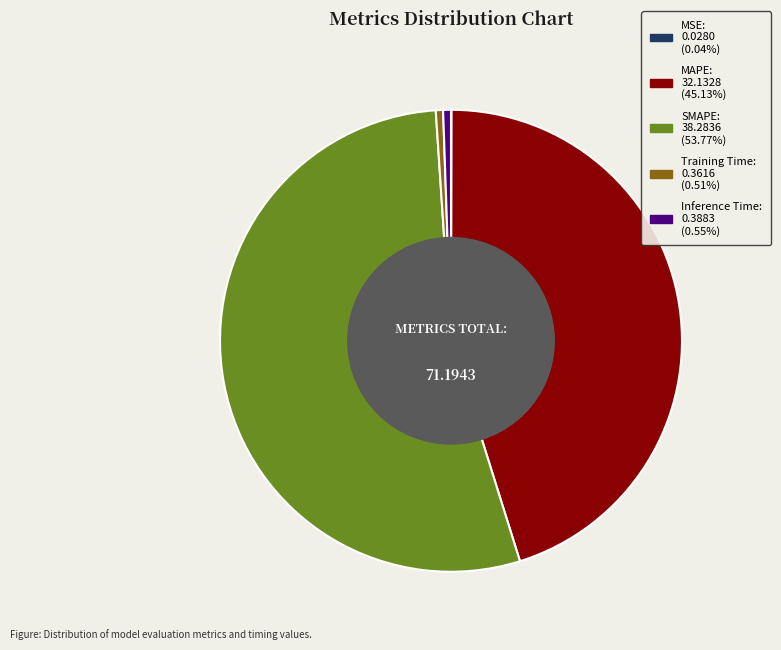

Which category has the biggest portion of the pie?

SMAPE